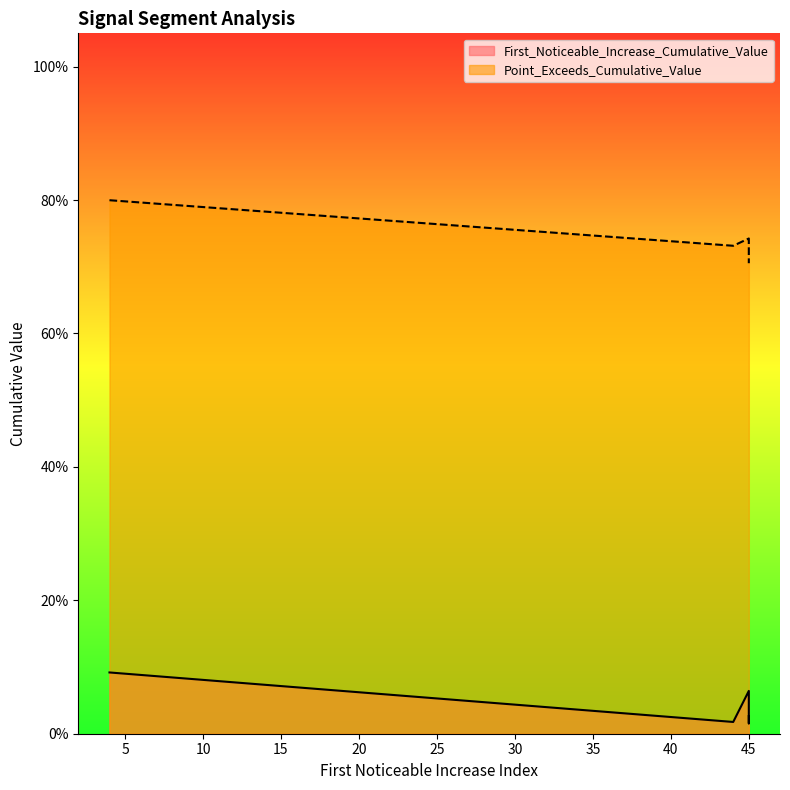

What is the total value across all series at segment 1?

0.9